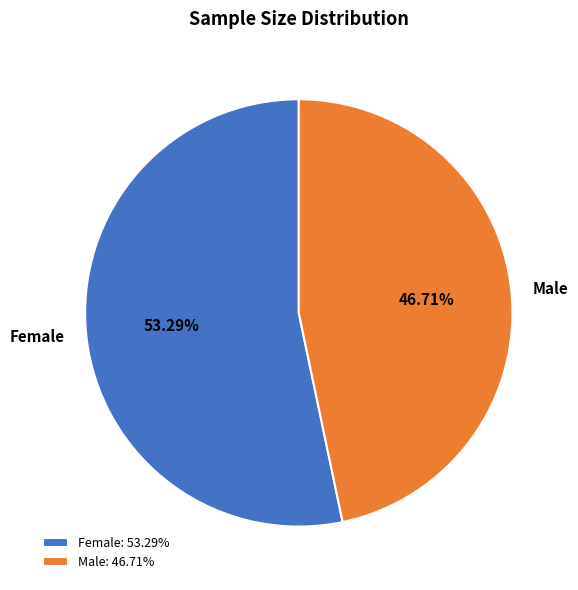

Is it true that Female is 53% of the pie?

True